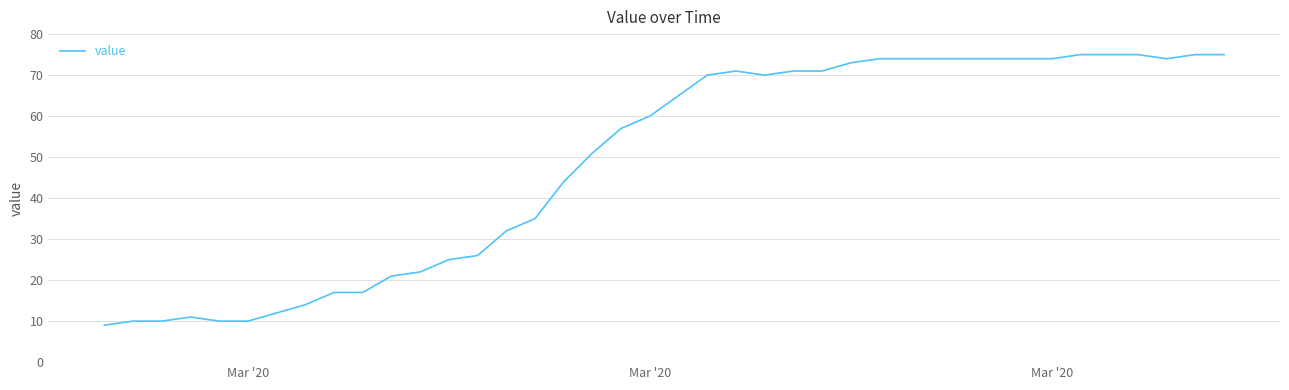

What is the minimum value shown in the chart?

9